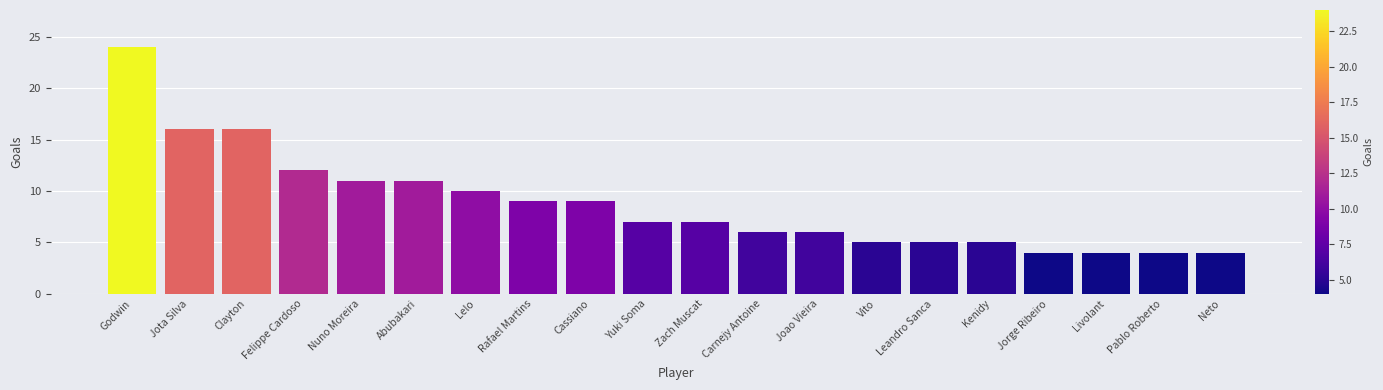

What is the difference between the second highest and minimum values?

12